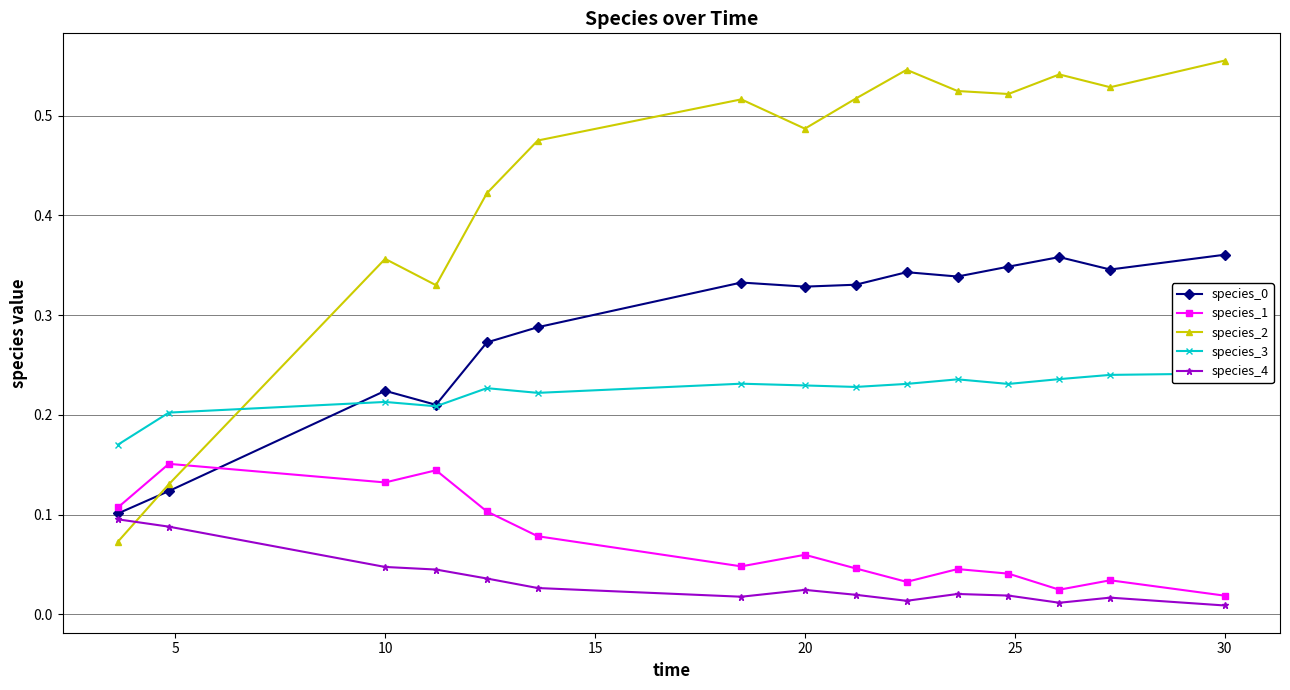

What is the difference between the maximum and minimum values in the species_4 series?

0.1